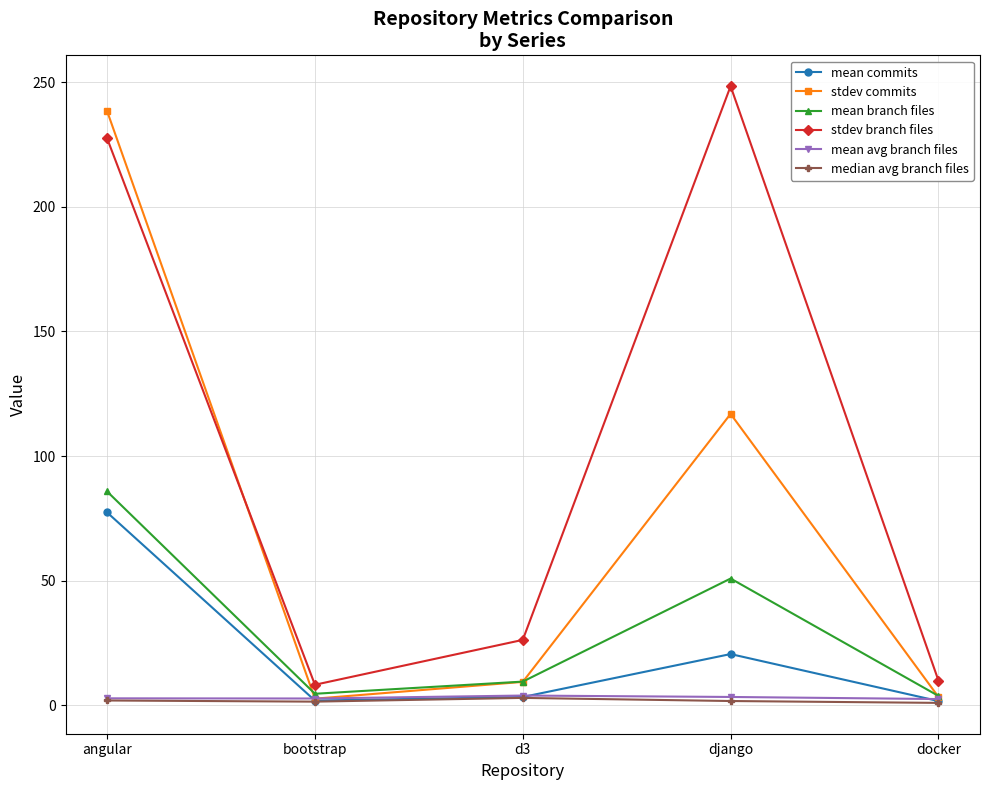

How many lines are shown in the chart?

6